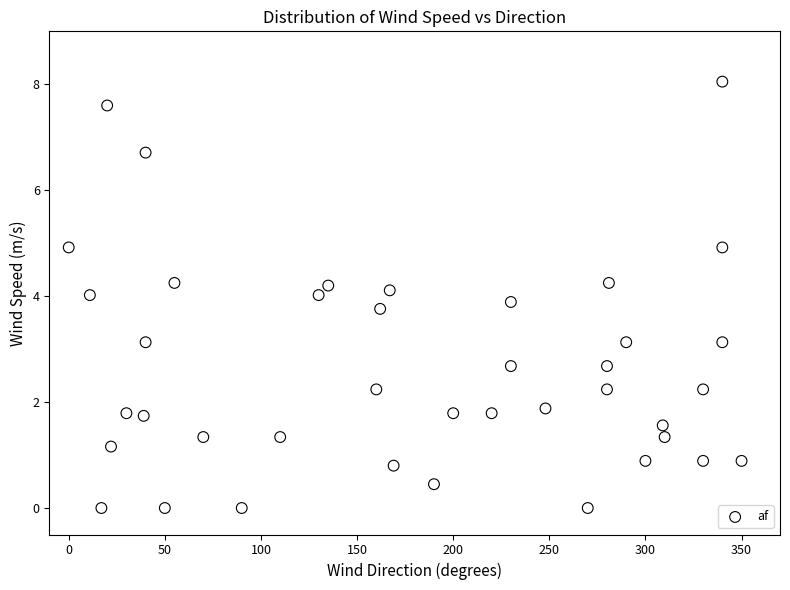

What is the range of X values (max minus min)?

350.0